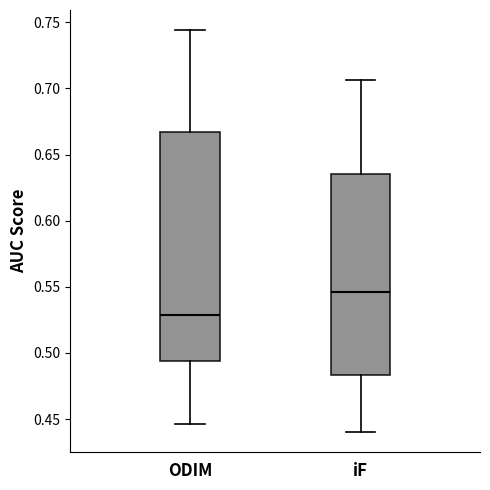

Where does the median line of the box for ODIM sit on the y-axis? The values are not printed on the chart, so give them approximately, as read against the axis.

0.530